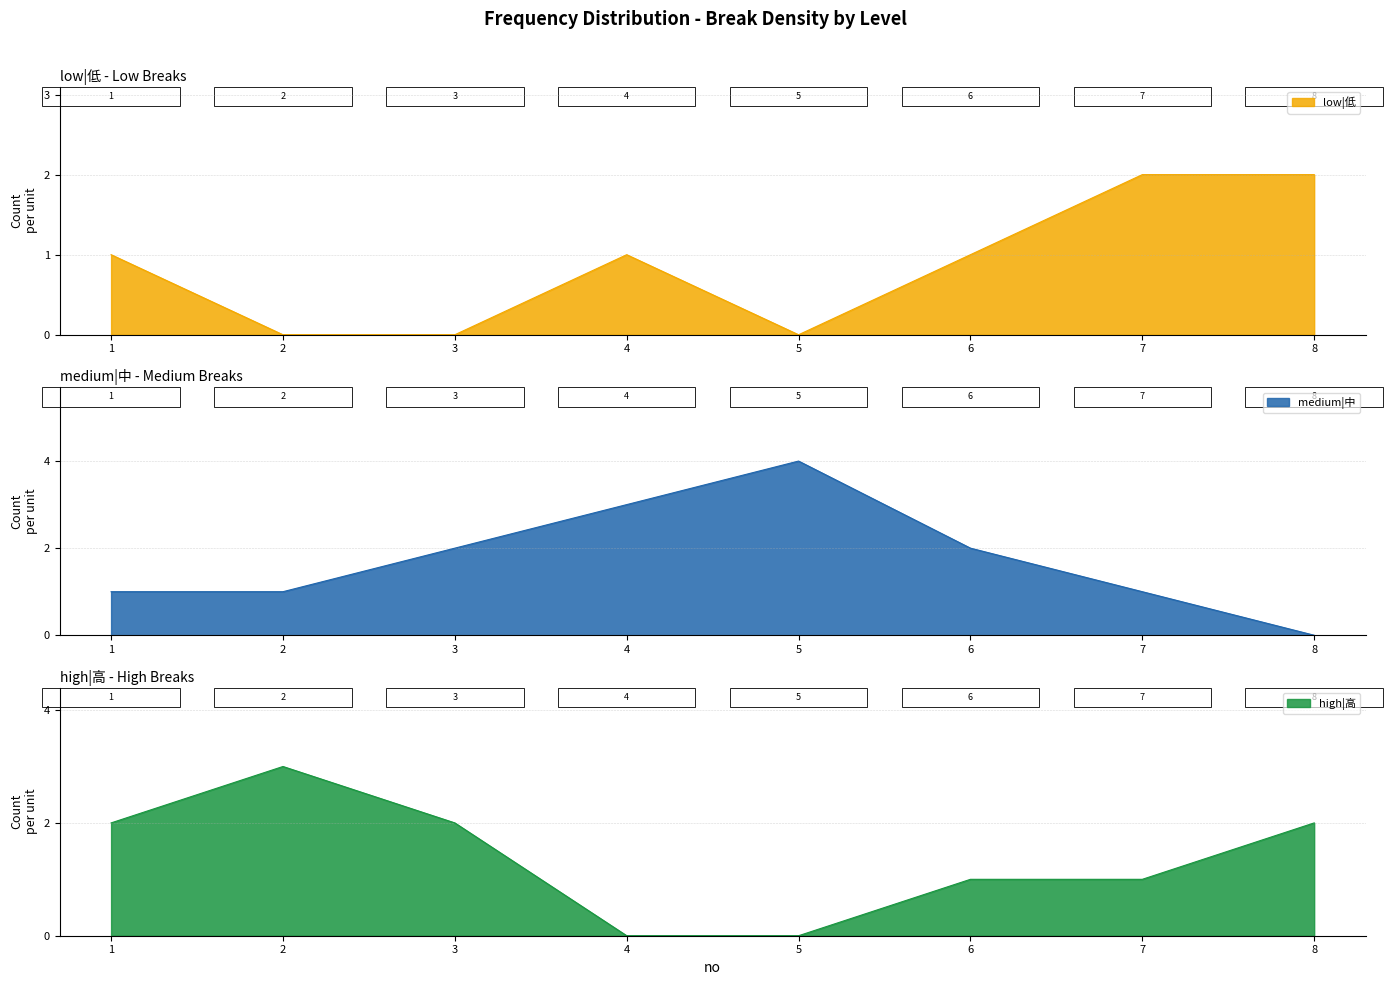

Is the value of low|低 at 1 greater than the value of high|高 at 4?

Yes